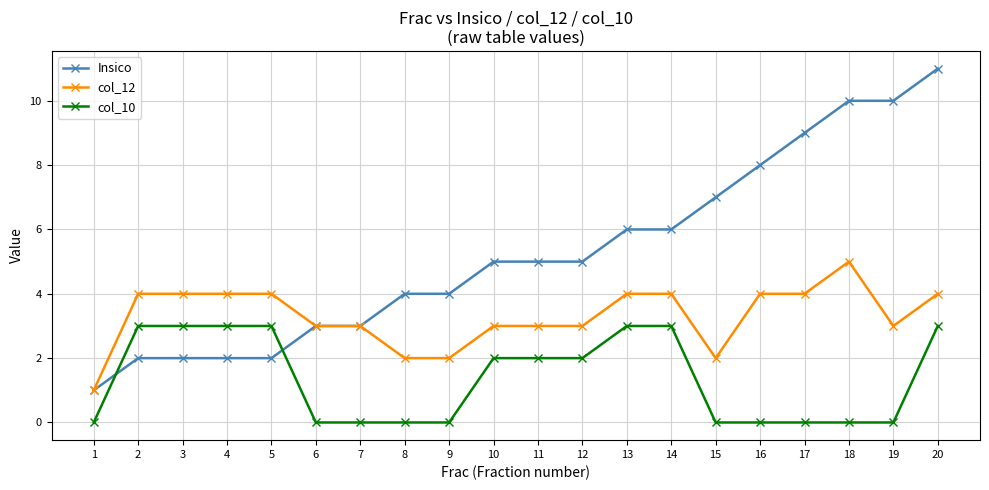

The Insico series shows 17 at 19. True or false?

False